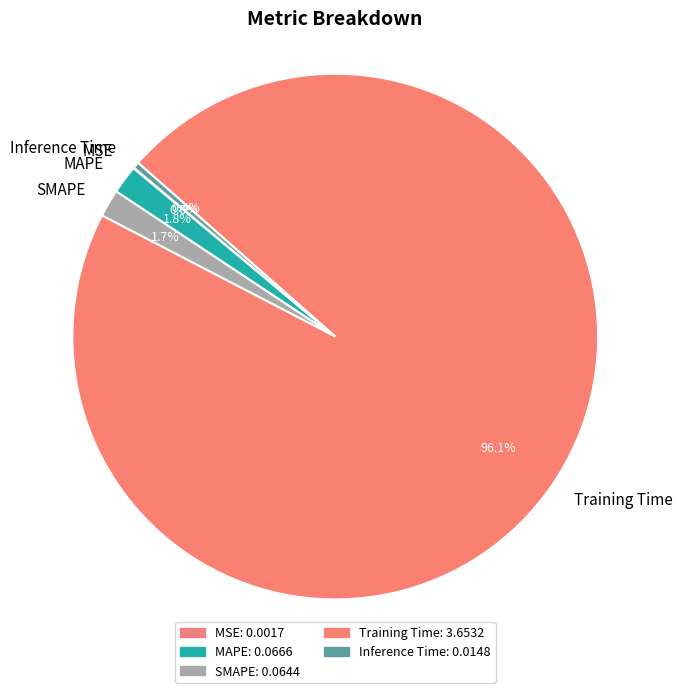

Which has a higher value, Inference Time or Training Time?

Training Time